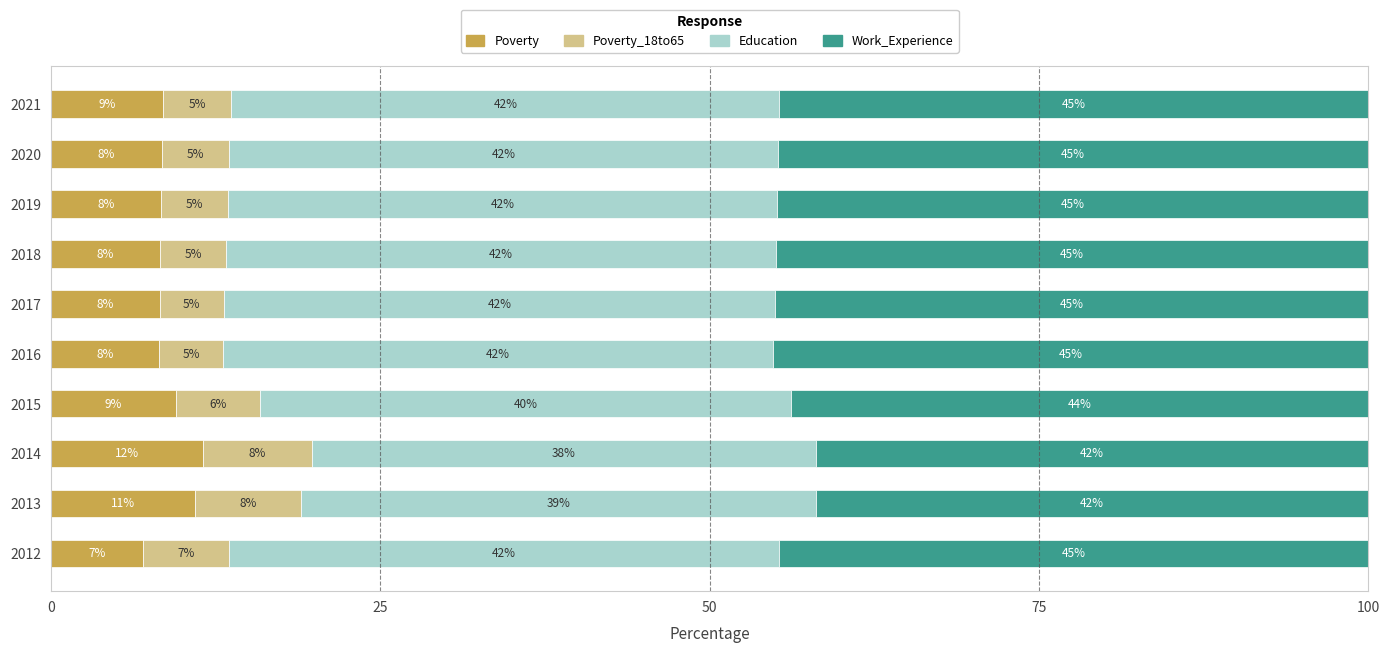

Where is Poverty nearest to the value 9?

2021